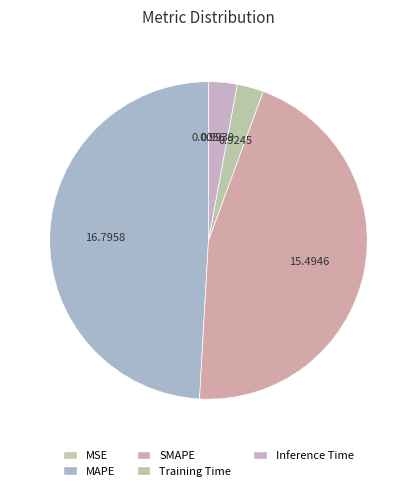

Rank the categories by value from lowest to highest.

MSE, Training Time, Inference Time, SMAPE, MAPE